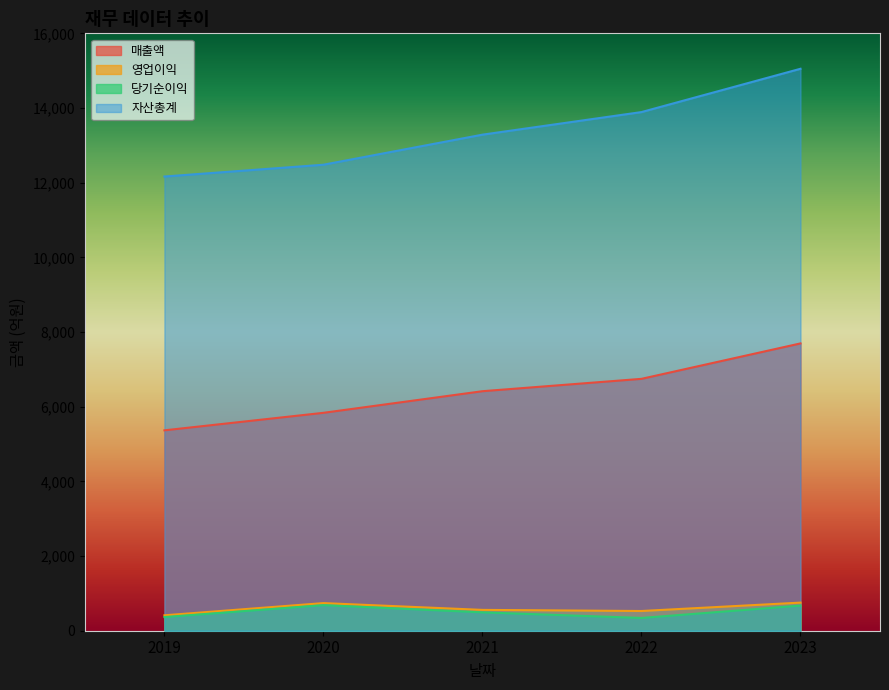

What is the value of the 영업이익 point at the 5th from the left?

753